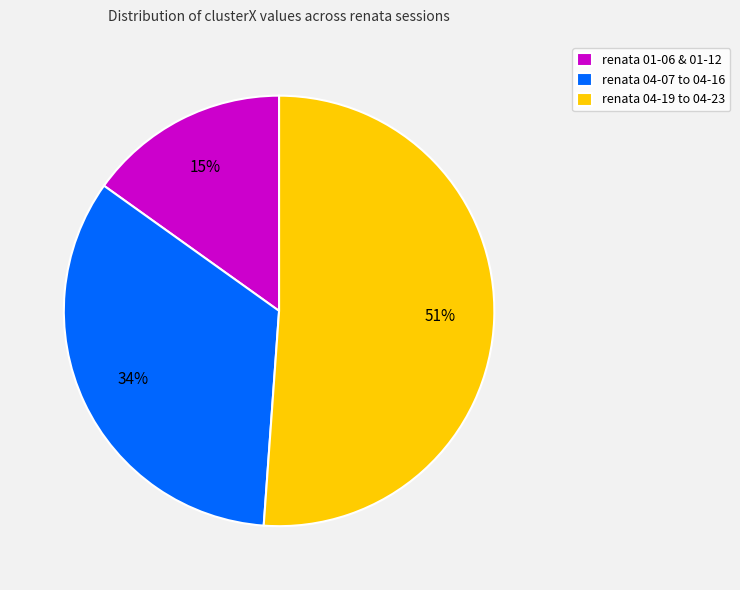

True or false: renata 01-06 & 01-12 accounts for 15% of the total.

True